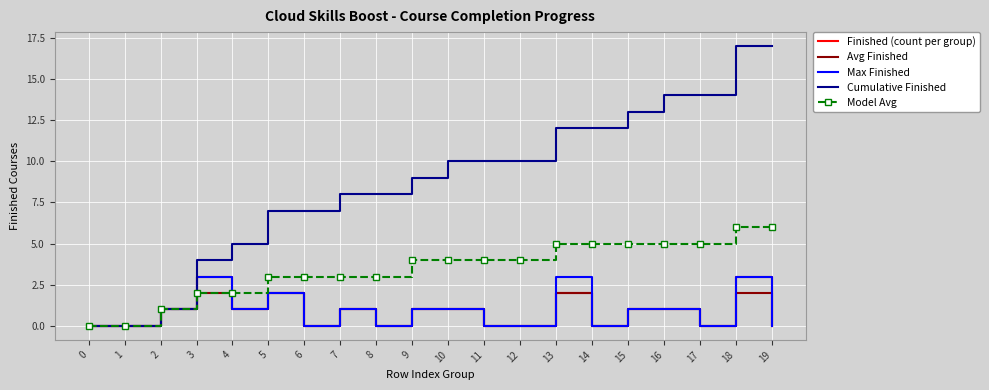

Which series has the largest range (max minus min)?

Cumulative Finished